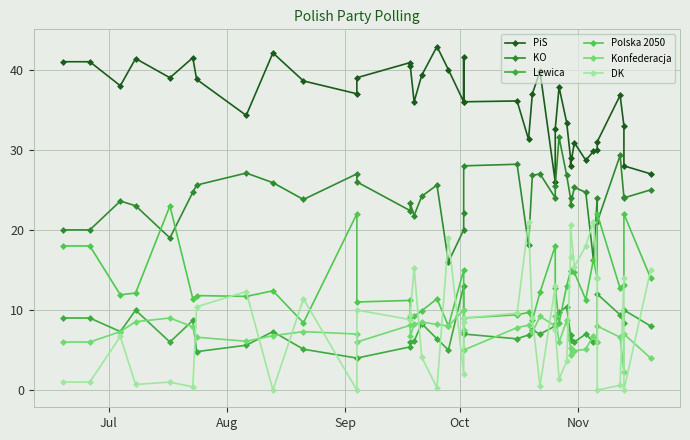

True or false: Konfederacja and Polska 2050 intersect in this chart.

False